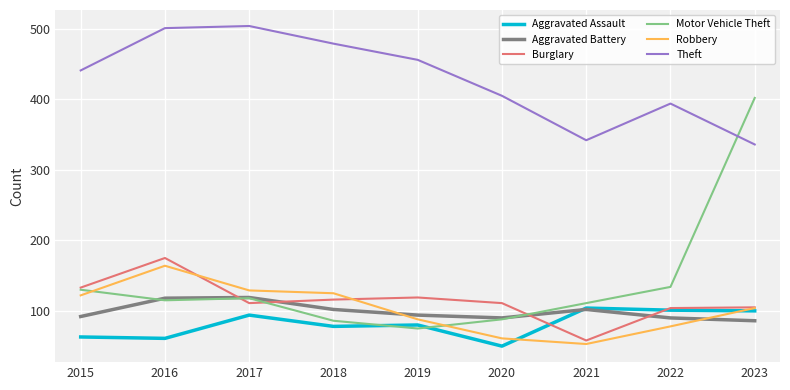

Which series changed the most between 2019 and 2021?

Theft